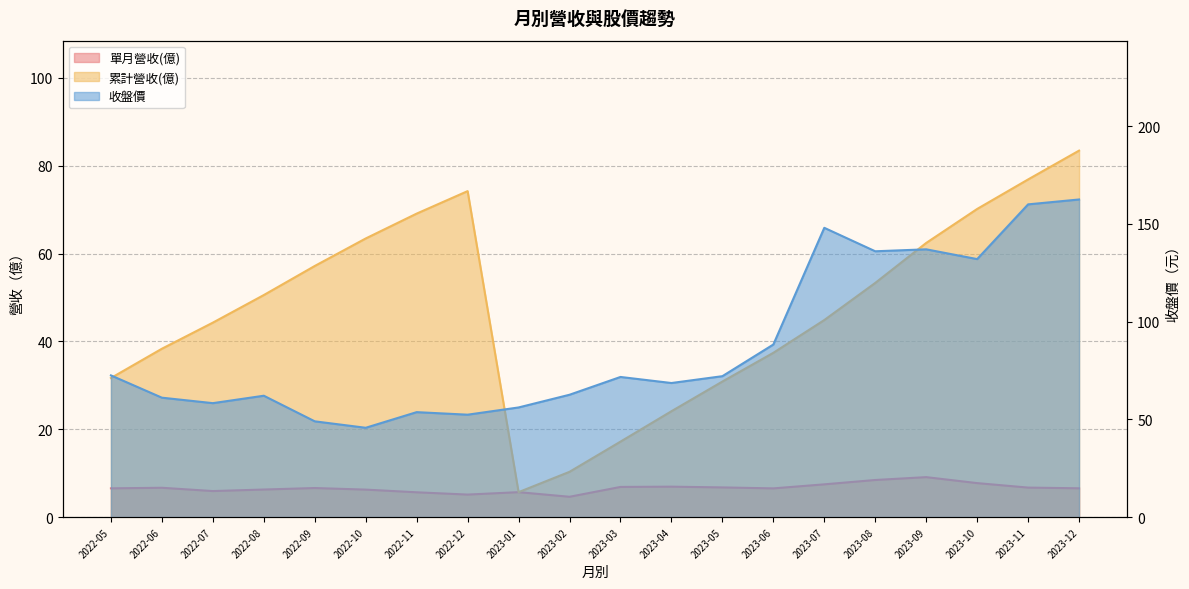

At which category does 單月營收(億) reach its first local valley?

2022-07